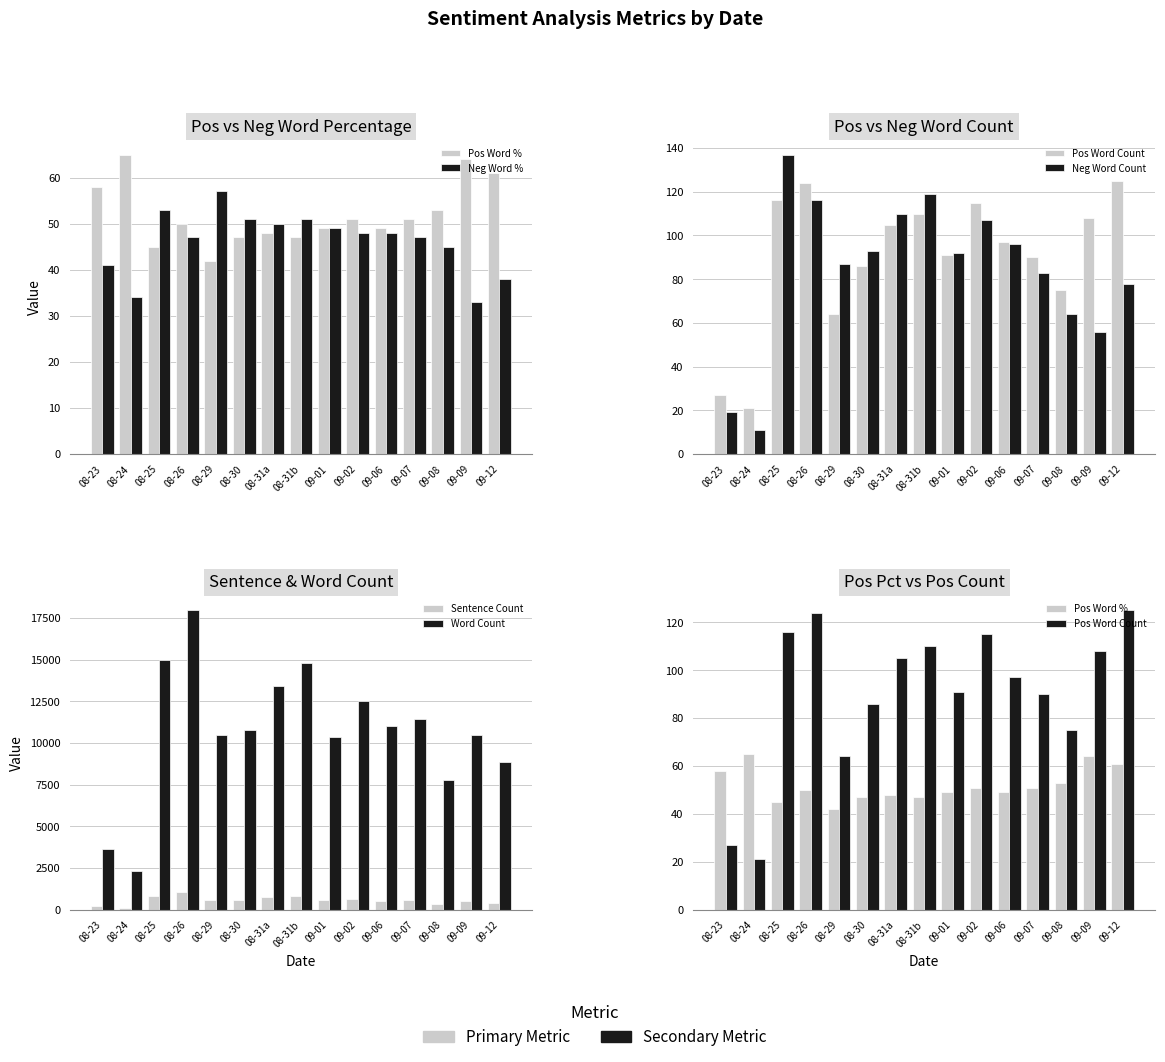

What is the label of the 10th bar from the right?

08-30